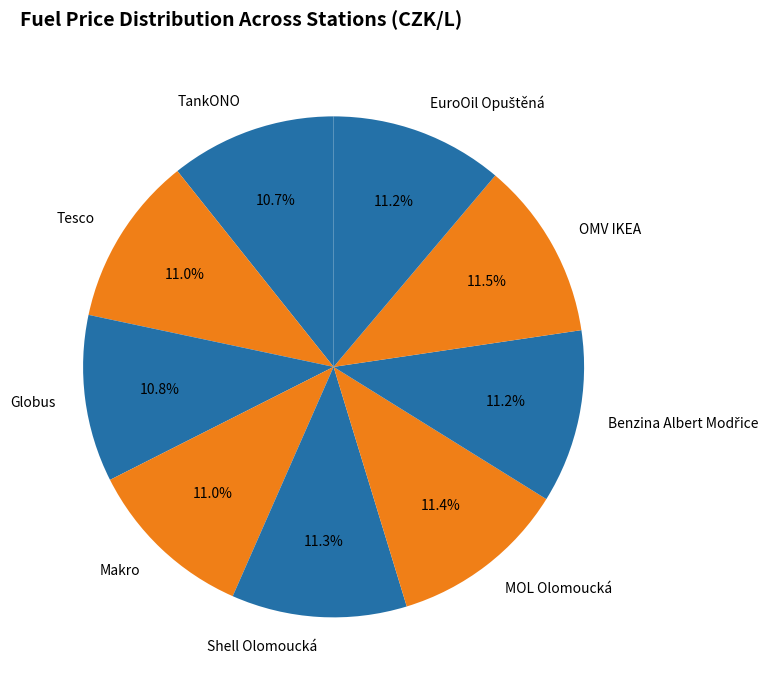

Approximately how many times larger is the value at OMV IKEA compared to MOL Olomoucká?

1.0